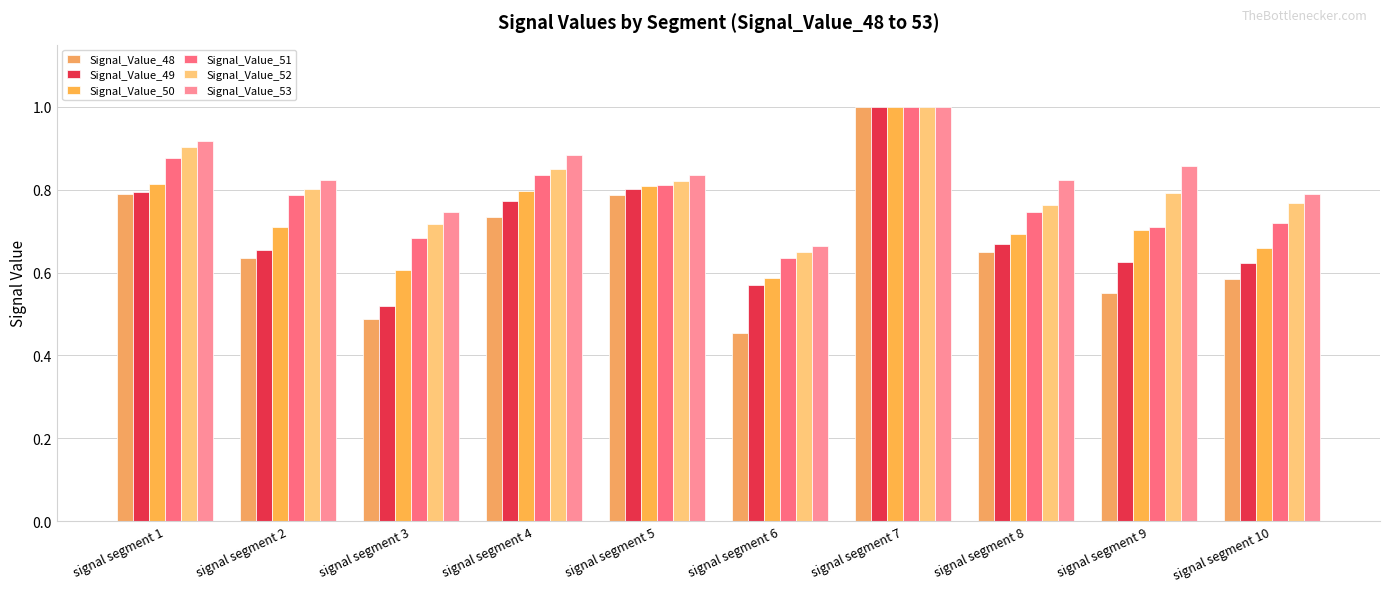

What is the spread (max minus min) of values at signal segment 2?

0.2